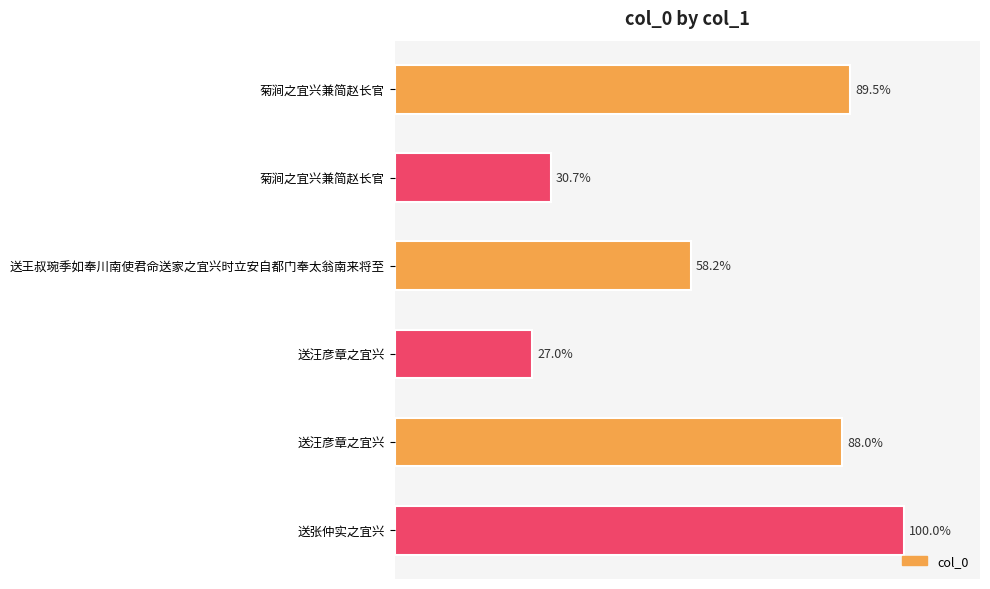

Does the chart contain any negative values?

No